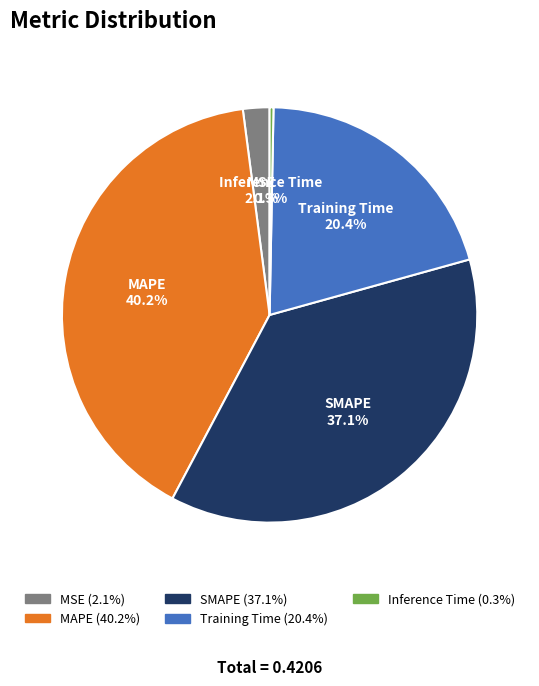

Rank the categories by value from lowest to highest.

Inference Time, MSE, Training Time, SMAPE, MAPE